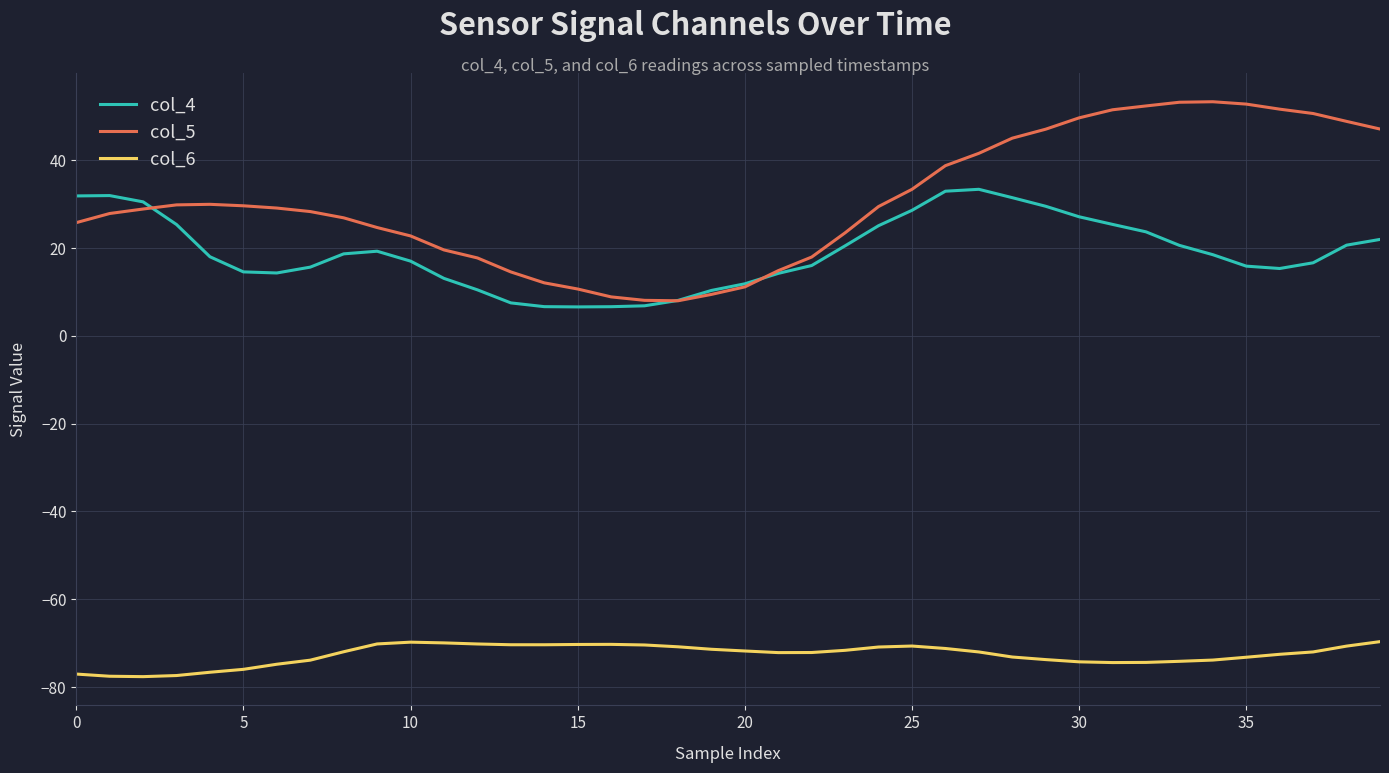

True or false: col_6 and col_5 cross at least once.

False